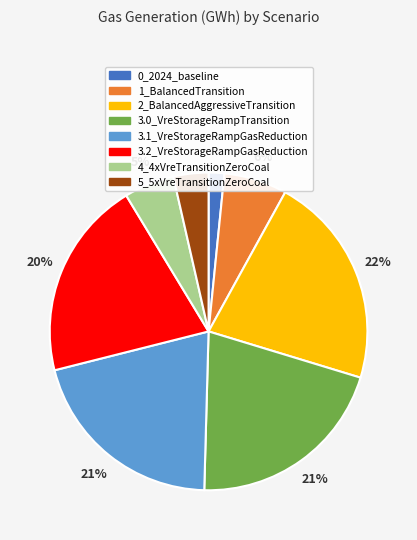

To the nearest percent, what is the difference between the 4_4xVreTransitionZeroCoal and 2_BalancedAggressiveTransition slice percentages?

17%